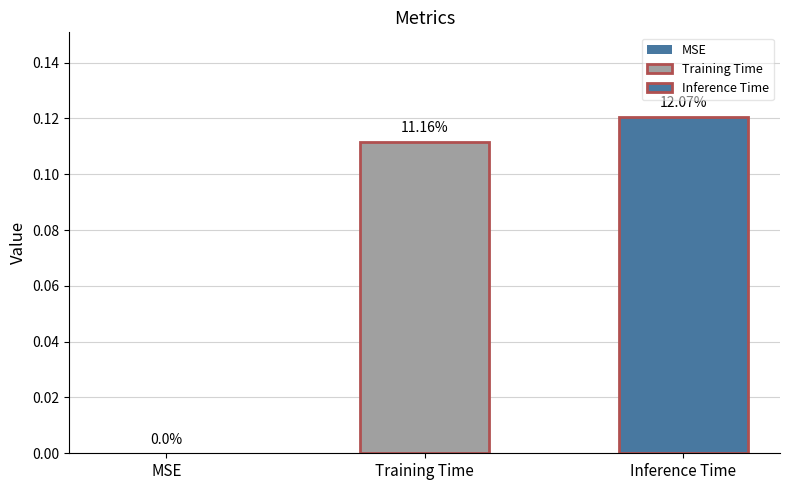

Are the bars grouped side by side (vs. stacked)?

Yes